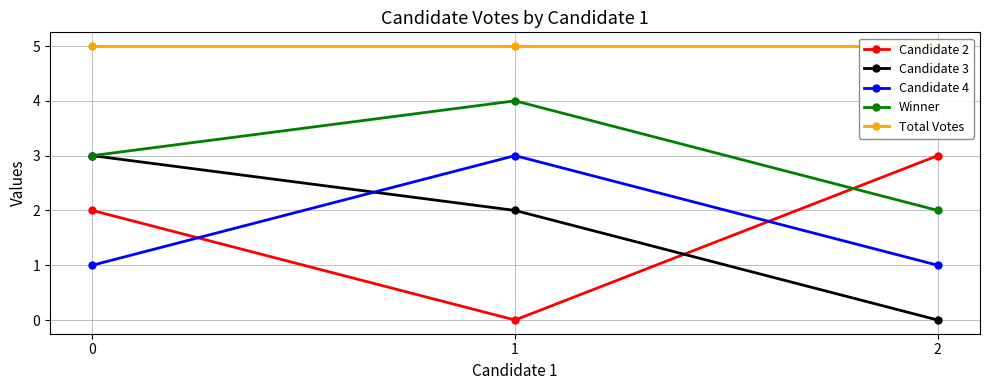

Is this an area chart (filled region under the line)?

No